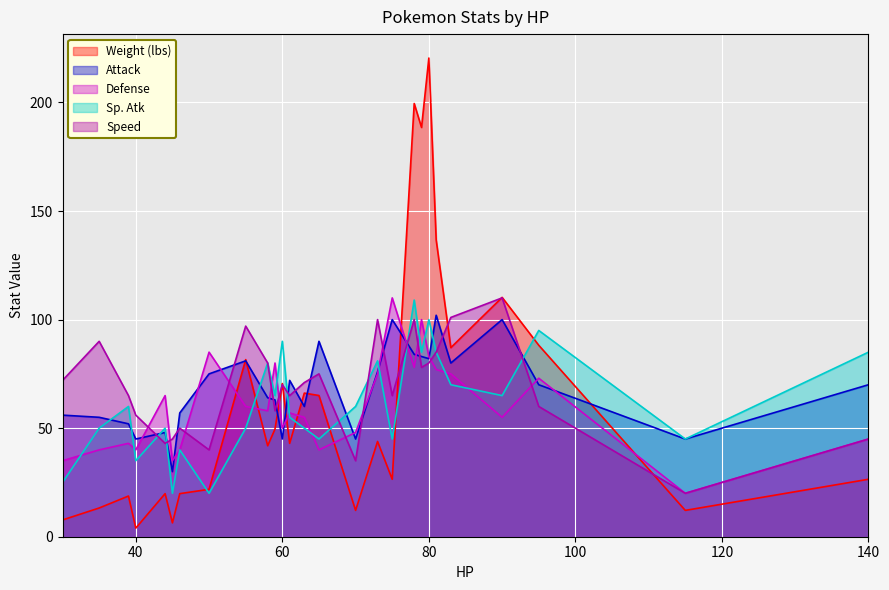

Reading left to right, extract all data points from this chart.

Weight (lbs): 7.7	13.2	18.7	4.0	19.8	6.4	19.8	21.8	81.6	41.9	49.6	70.5	43.0	66.1	65.0	12.1	43.9	26.5	199.5	188.5	220.5	136.7	87.1	110.2	88.2	12.1	26.5
Attack: 56.0	55.0	52.0	45.0	48.0	30.0	57.0	75.0	81.0	64.0	63.0	45.0	72.0	60.0	90.0	45.0	76.0	100.0	84.0	83.0	82.0	102.0	80.0	100.0	70.0	45.0	70.0
Defense: 35.0	40.0	43.0	40.0	65.0	35.0	40.0	85.0	60.0	58.0	80.0	50.0	57.0	55.0	40.0	48.0	75.0	110.0	78.0	100.0	83.0	77.0	75.0	55.0	73.0	20.0	45.0
Sp. Atk: 25.0	50.0	60.0	35.0	50.0	20.0	40.0	20.0	50.0	80.0	65.0	90.0	55.0	50.0	45.0	60.0	81.0	45.0	109.0	85.0	100.0	85.0	70.0	65.0	95.0	45.0	85.0
Speed: 72.0	90.0	65.0	56.0	43.0	45.0	50.0	40.0	97.0	80.0	58.0	70.0	65.0	71.0	75.0	35.0	100.0	65.0	100.0	78.0	80.0	85.0	101.0	110.0	60.0	20.0	45.0